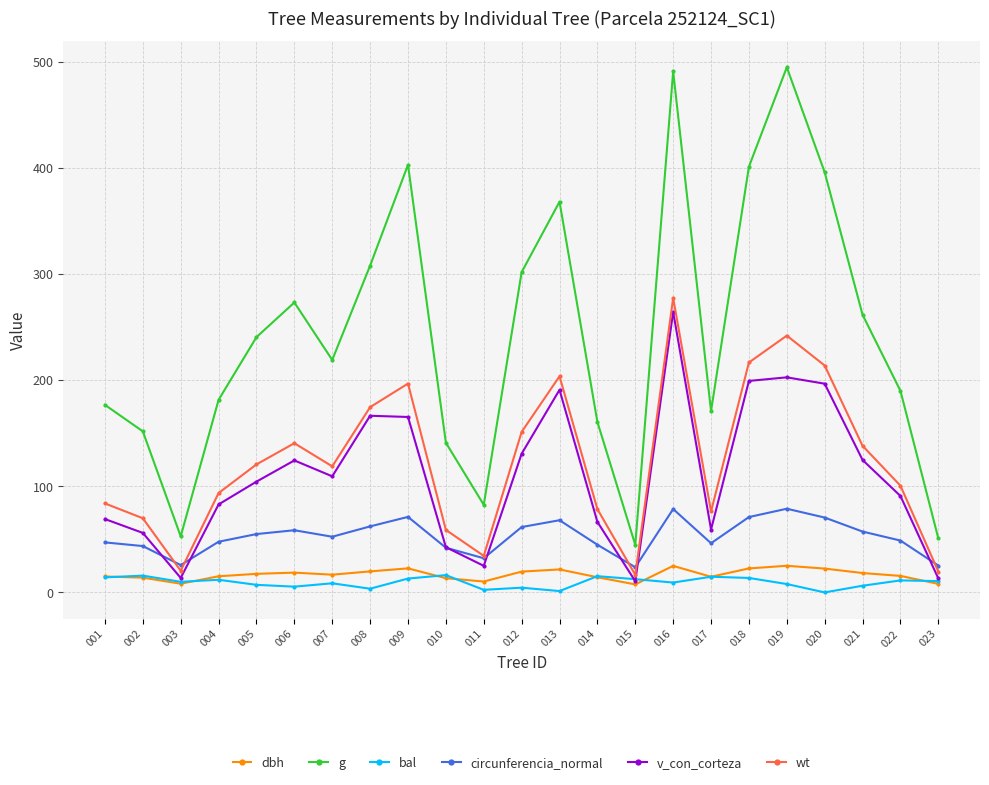

What is the value of the g point at the 12th from the left?

301.7